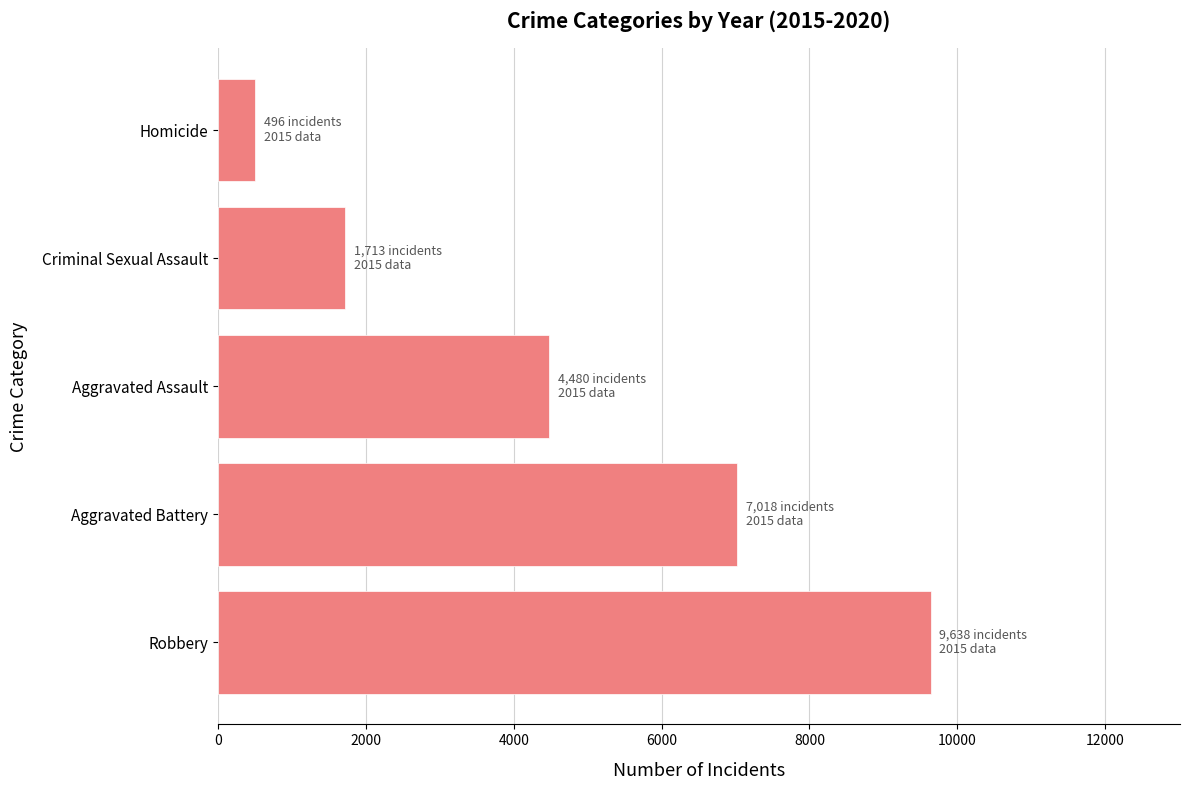

Are the bars grouped side by side (vs. stacked)?

No